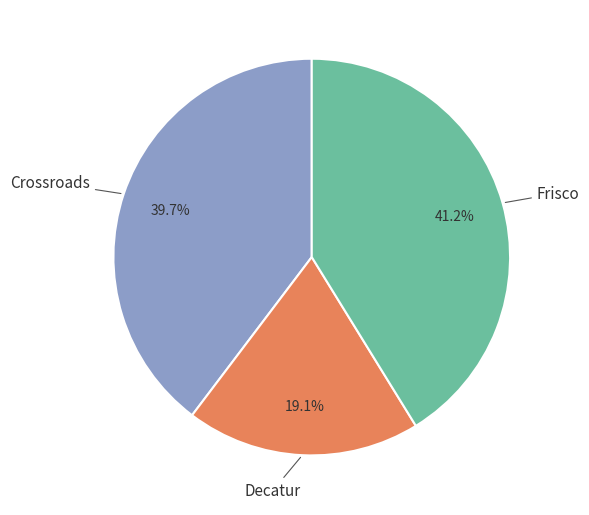

Does any single category account for the majority?

No